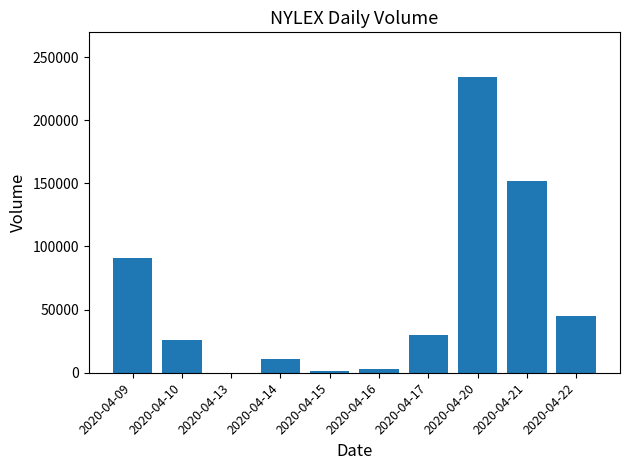

The value at 2020-04-13 is 0. True or false?

True